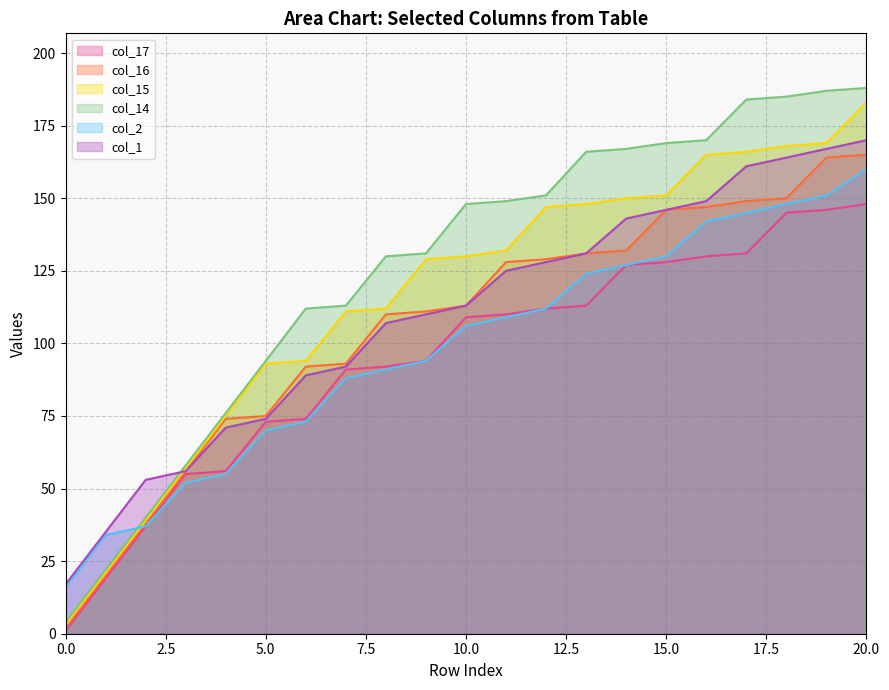

Between 13 and 14, which is larger?

14